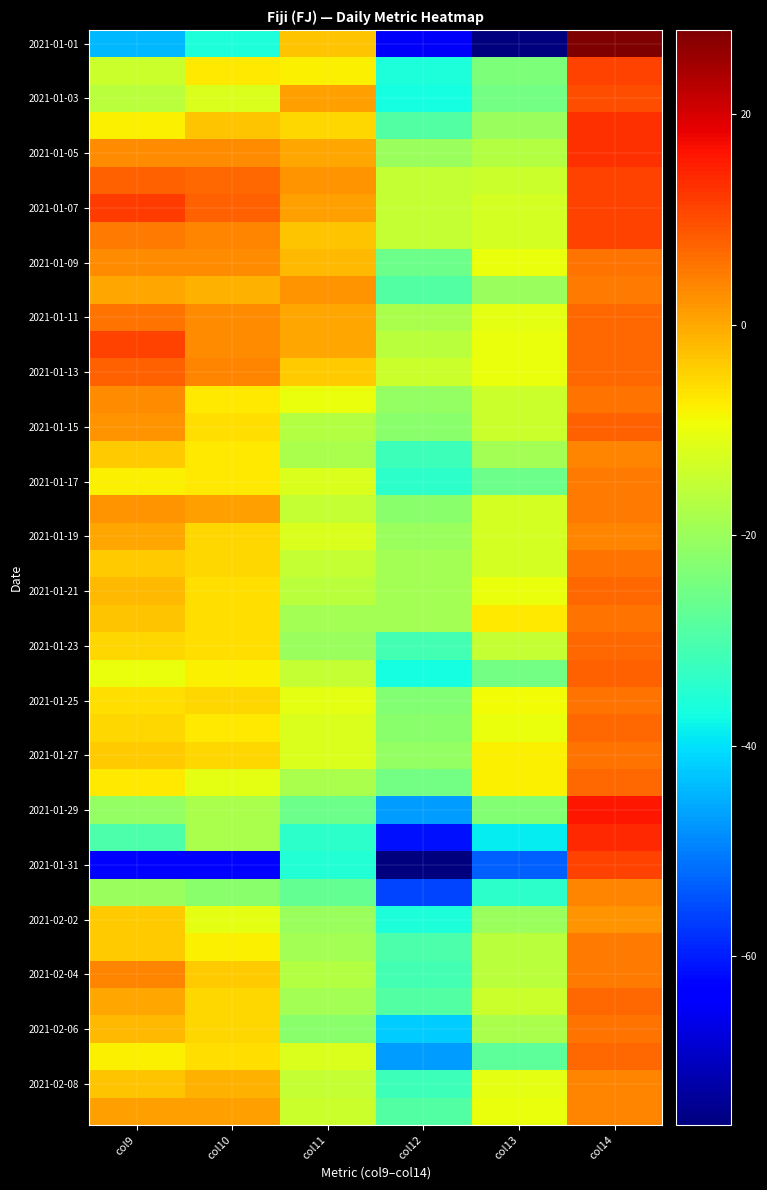

What is the greatest value displayed?

28